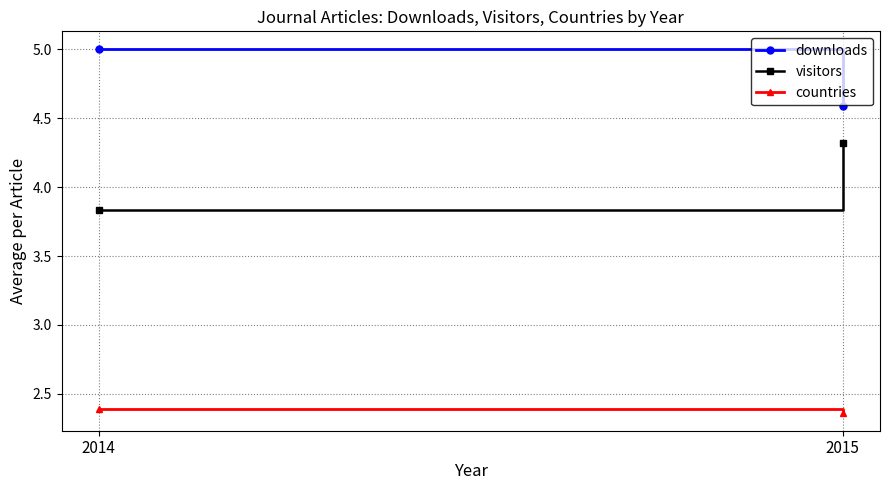

At which category does the chart reach its minimum across all series?

2015